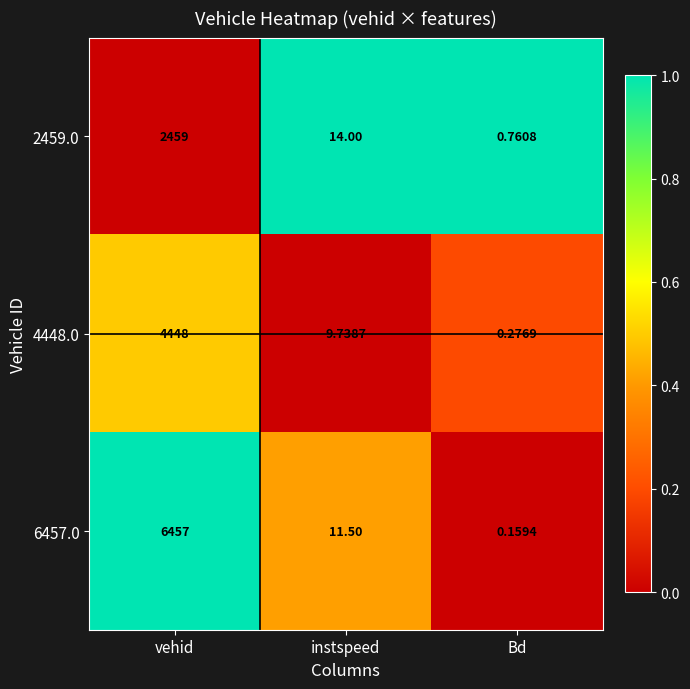

What is the total value across all series at Bd?

1.2